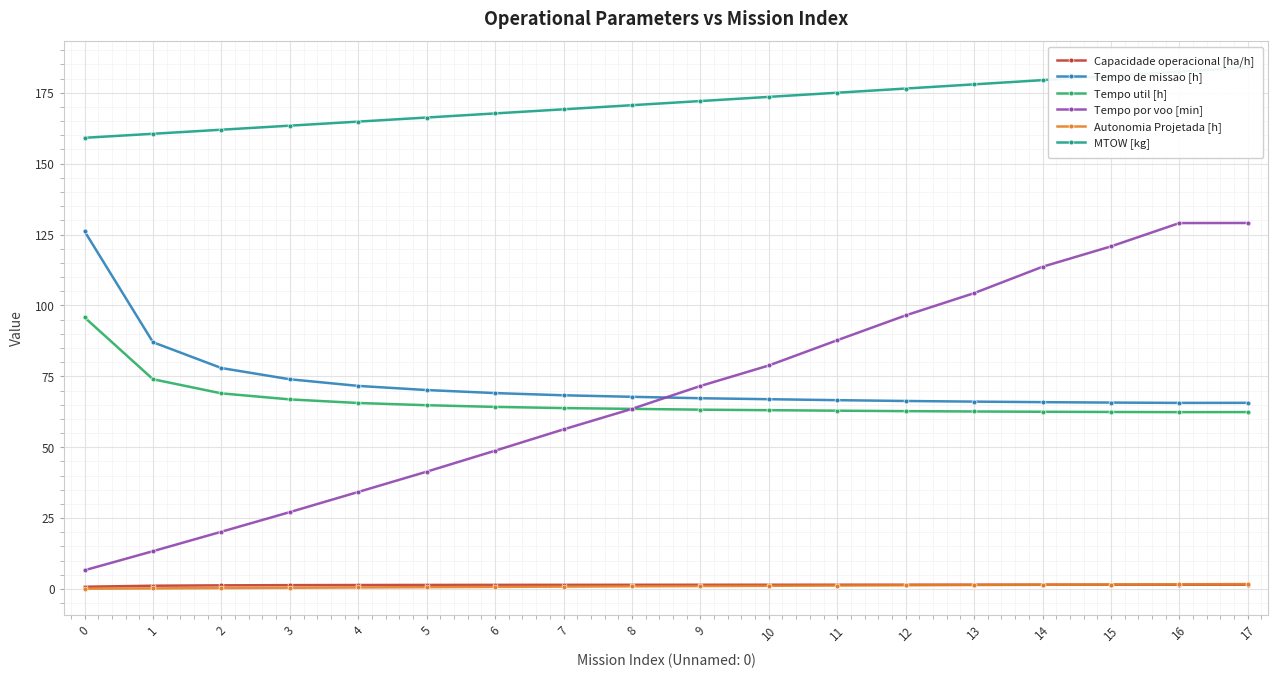

True or false: Capacidade operacional [ha/h] and Tempo por voo [min] intersect in this chart.

False